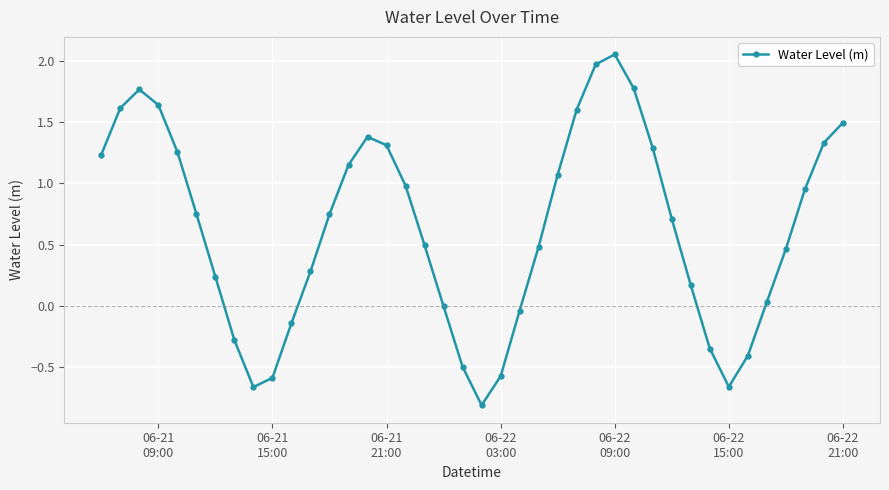

What is the average value?

0.6